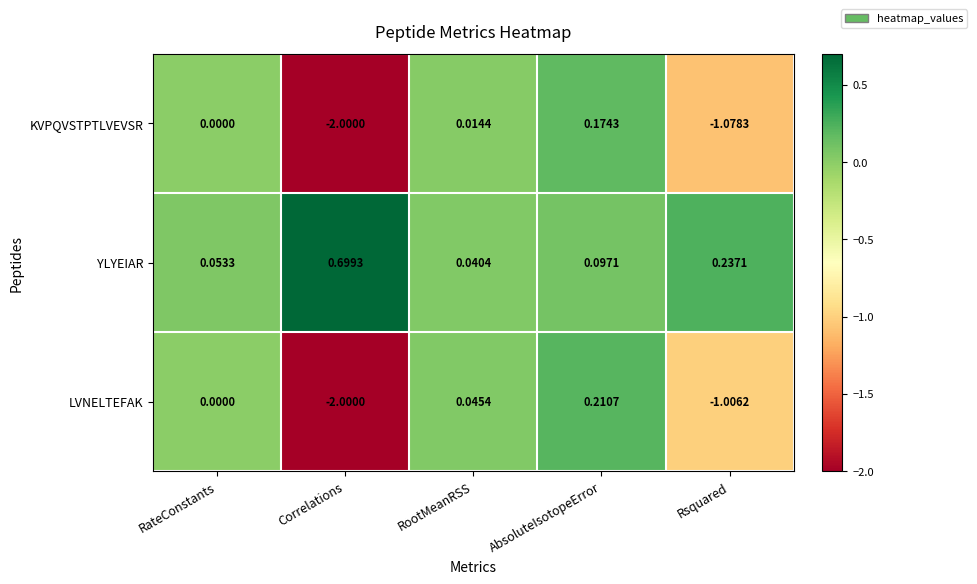

Rank the categories by KVPQVSTPTLVEVSR value from highest to lowest.

AbsoluteIsotopeError, RootMeanRSS, RateConstants, Rsquared, Correlations